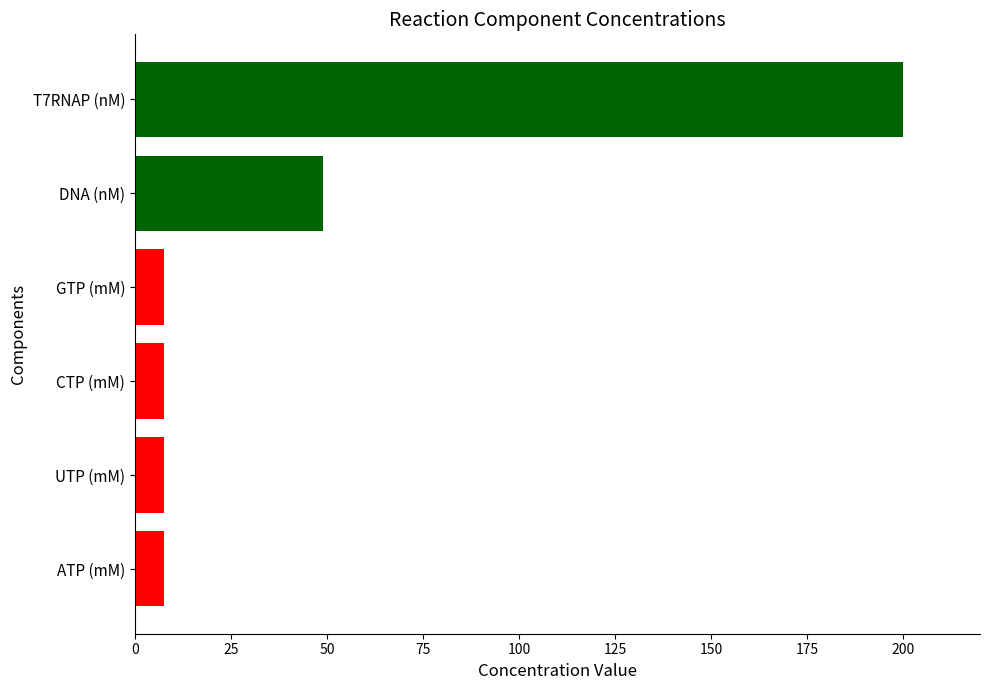

Reading left to right, list all the values displayed in this chart.

7.5	7.5	7.5	7.5	49.0	200.0